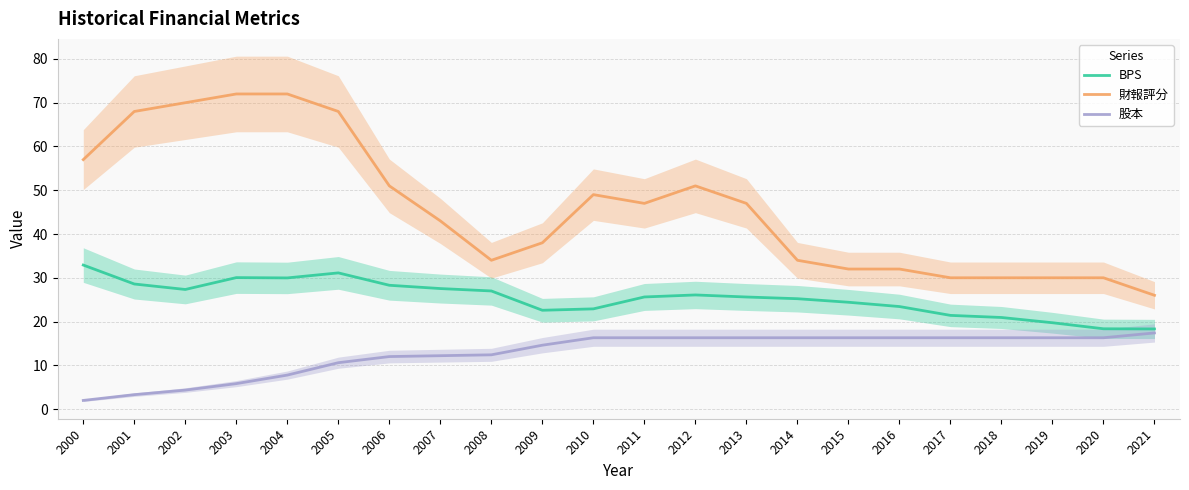

What is the value of the 財報評分 point at the 9th from the left?

34.0